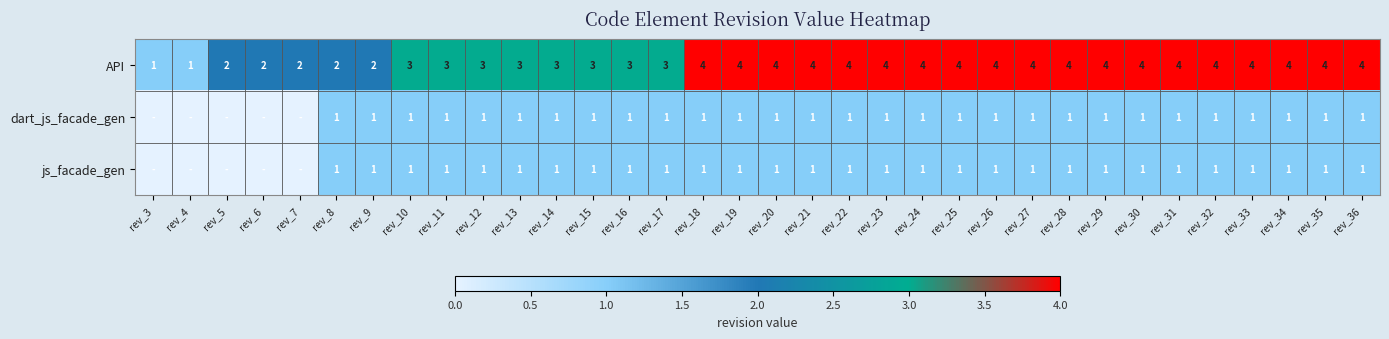

At which category is the sum across all series the highest?

rev_18